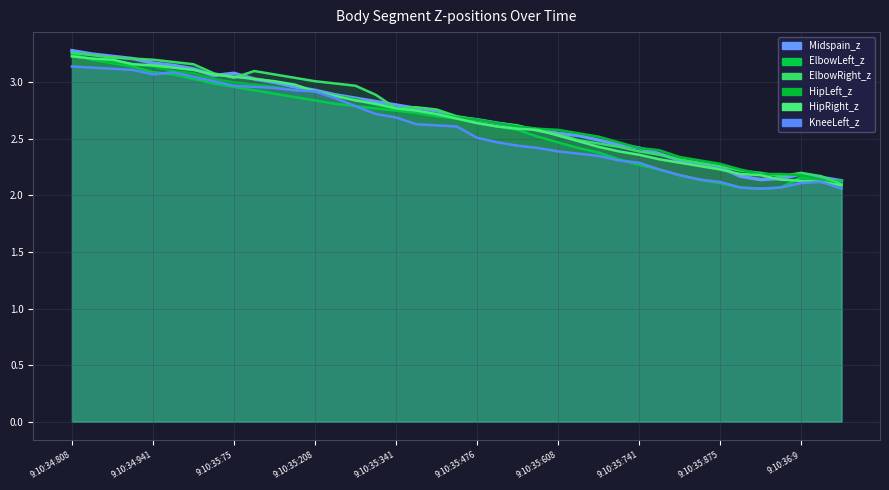

The Midspain_z series shows 1.3 at 9:10:34:975. True or false?

False